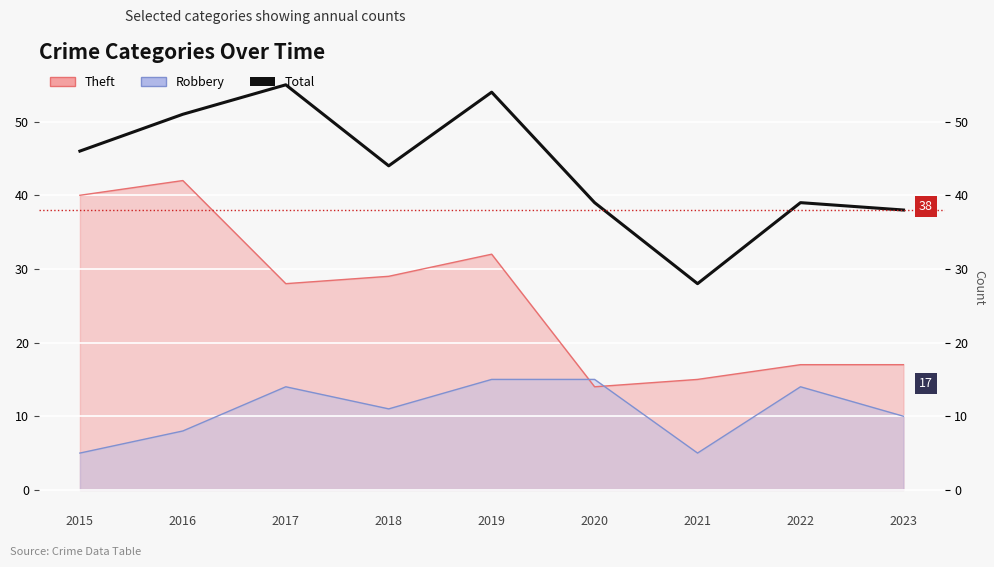

Count the number of categories in the chart.

9